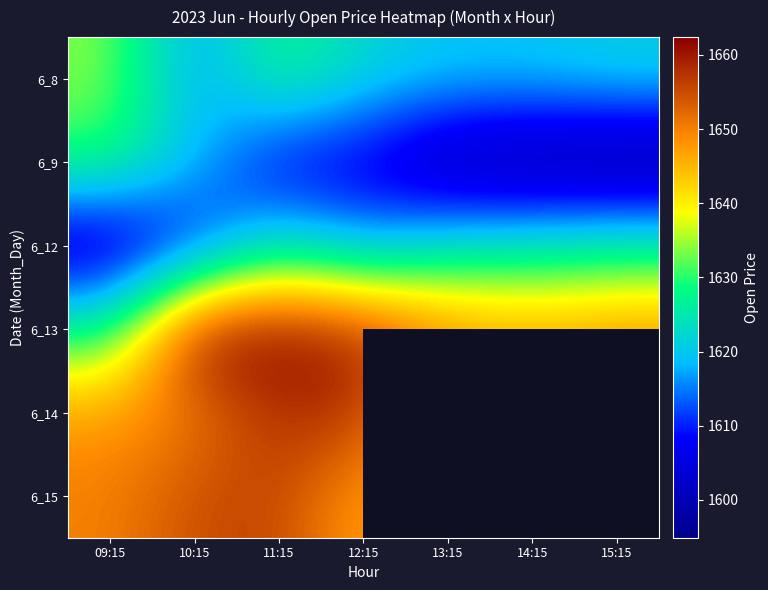

What is the spread (max minus min) of values at 14:15?

51.2